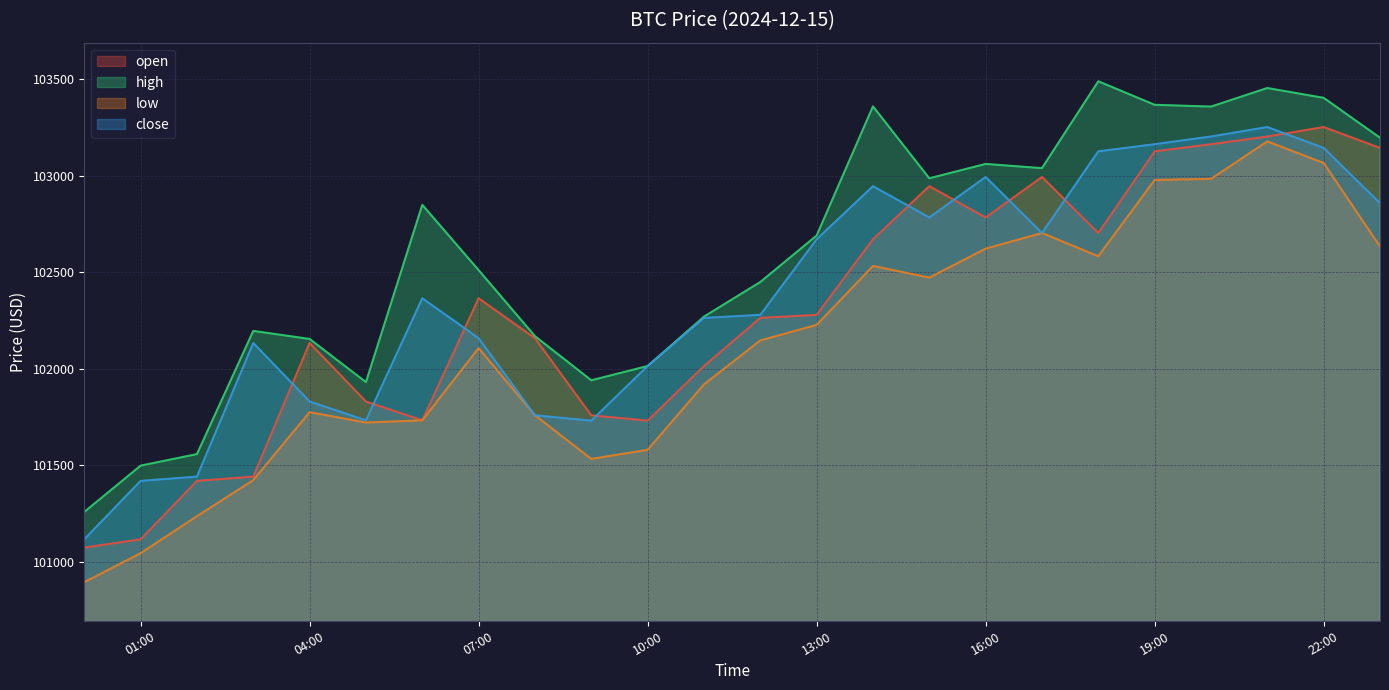

At which label does high reach its minimum?

2024-12-15 00:00:00